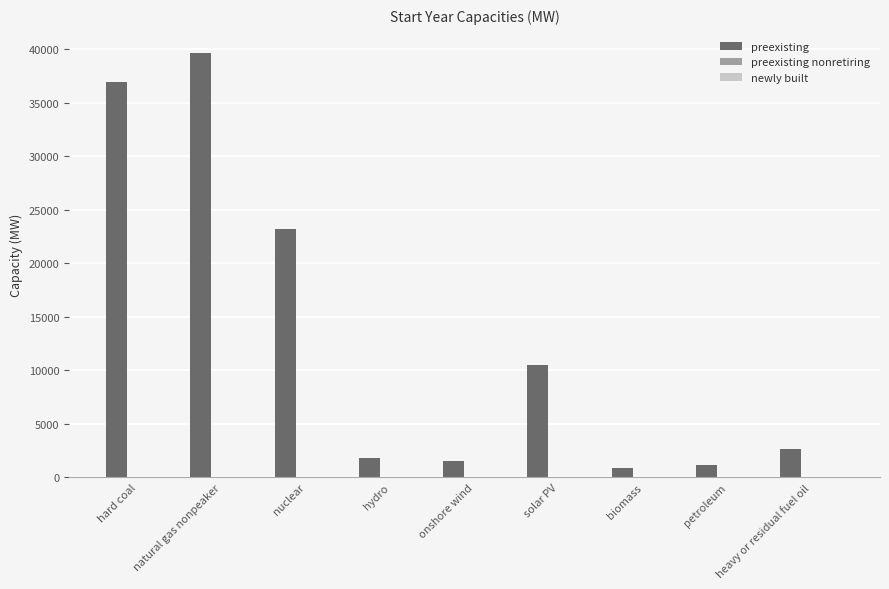

What position from the right is hard coal?

9